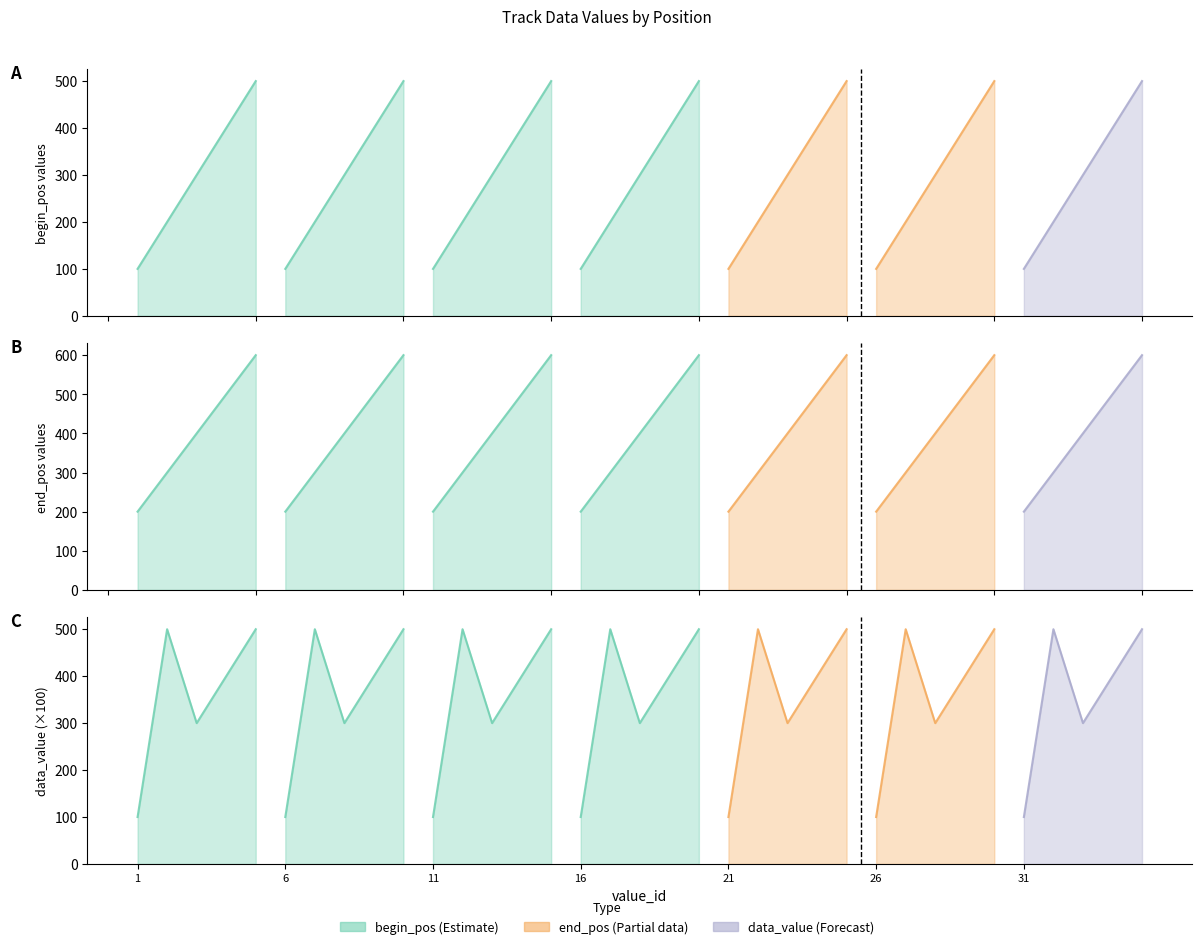

The begin_pos series shows 168 at 5. True or false?

False